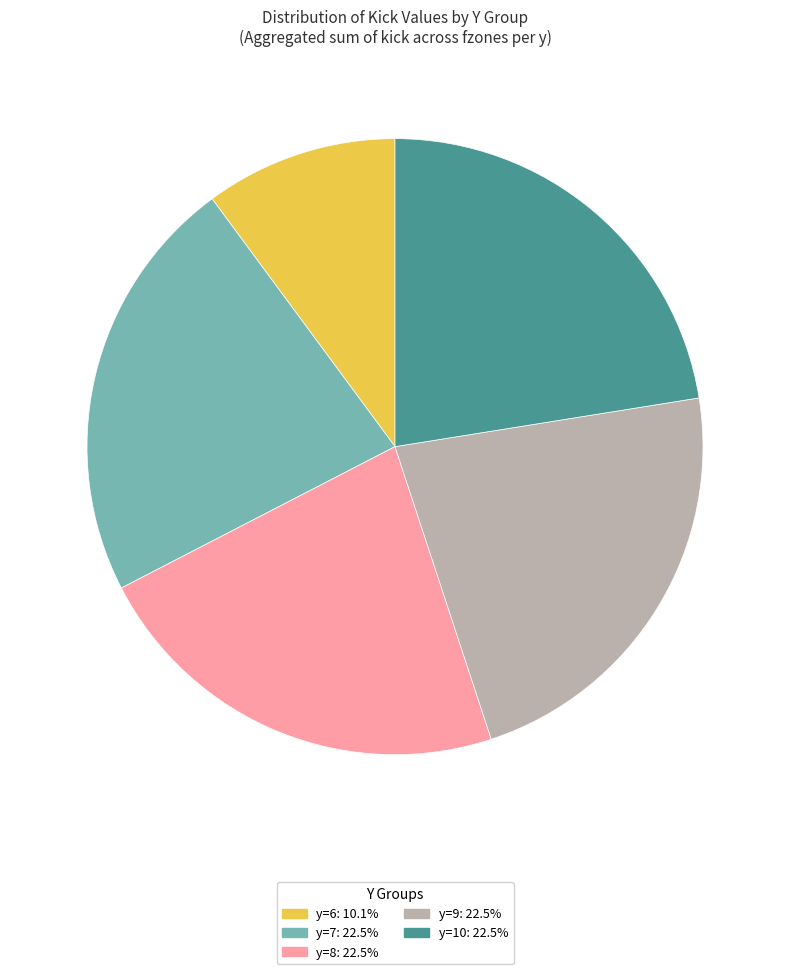

Does any single category account for the majority?

No